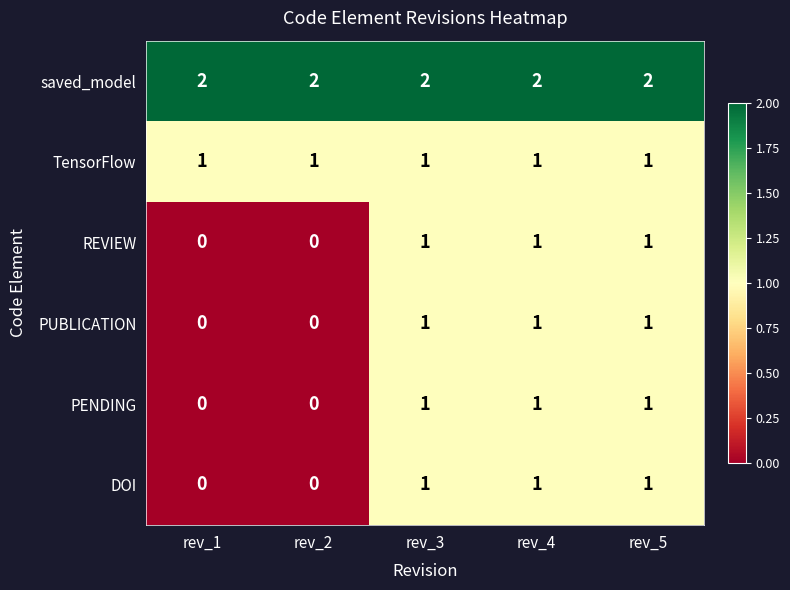

Reading right to left, list all the values displayed in this chart.

saved_model: rev_5=2	rev_4=2	rev_3=2	rev_2=2	rev_1=2
TensorFlow: rev_5=1	rev_4=1	rev_3=1	rev_2=1	rev_1=1
REVIEW: rev_5=1	rev_4=1	rev_3=1	rev_2=0	rev_1=0
PUBLICATION: rev_5=1	rev_4=1	rev_3=1	rev_2=0	rev_1=0
PENDING: rev_5=1	rev_4=1	rev_3=1	rev_2=0	rev_1=0
DOI: rev_5=1	rev_4=1	rev_3=1	rev_2=0	rev_1=0